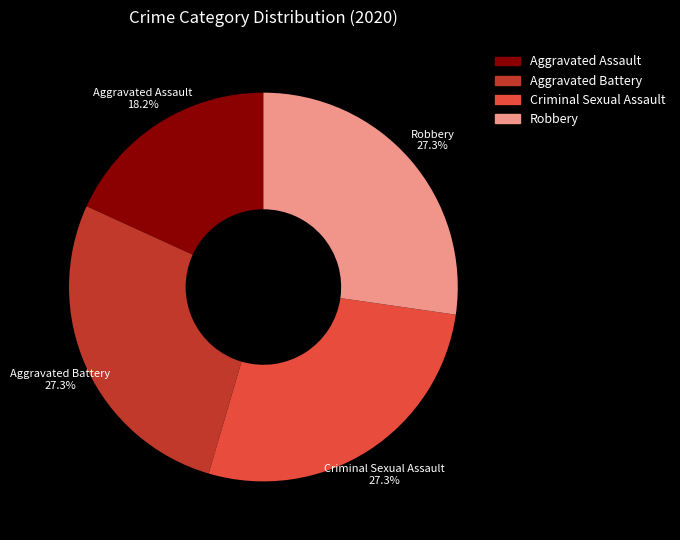

Which slice is the smallest?

Aggravated Assault